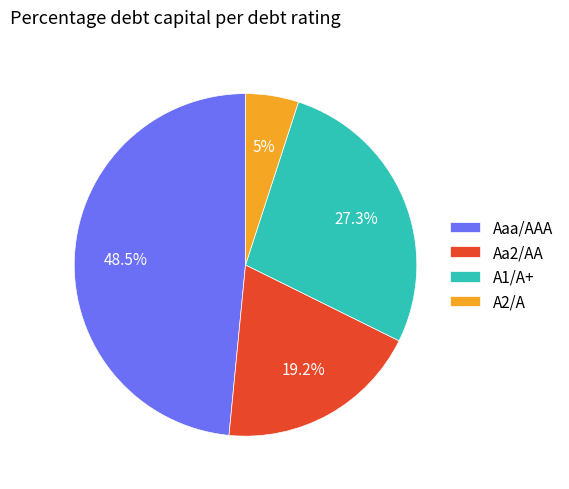

Which has a higher value, Aa2/AA or A1/A+?

A1/A+